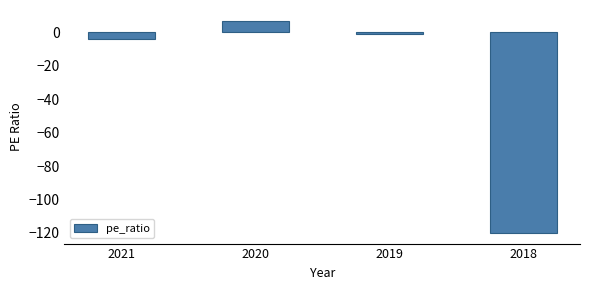

At which category does the chart reach its minimum across all series?

2018